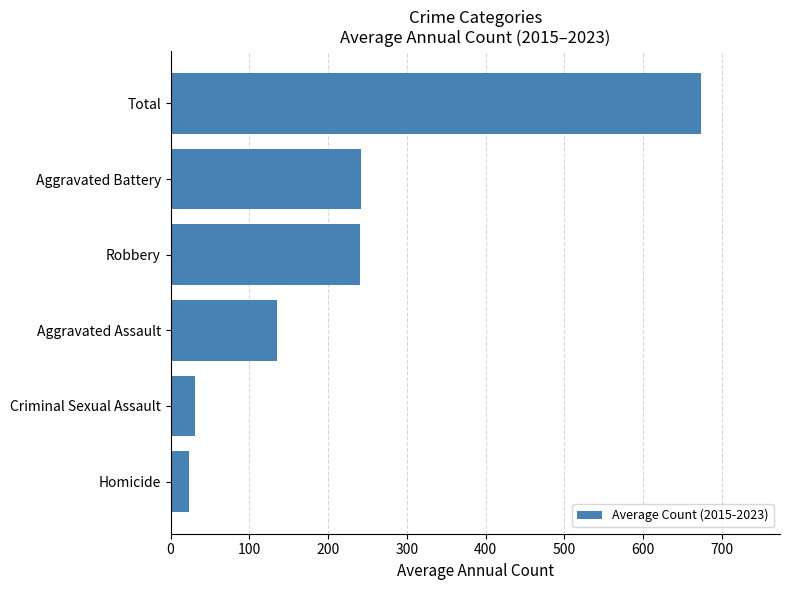

Is it true that the value at Aggravated Assault is 135?

True